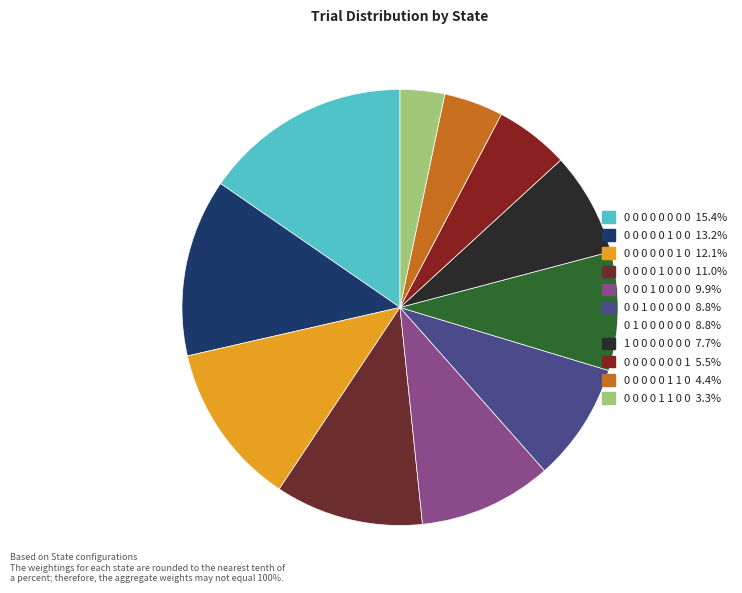

Count the number of slices in the pie.

11